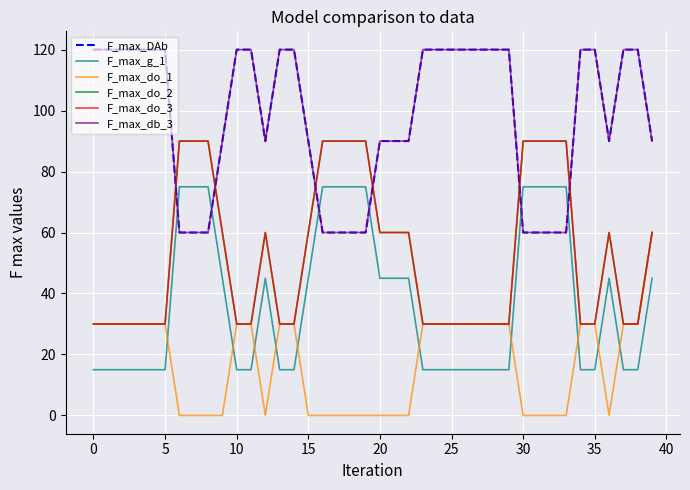

True or false: F_max_do_1 and F_max_db_3 intersect in this chart.

False